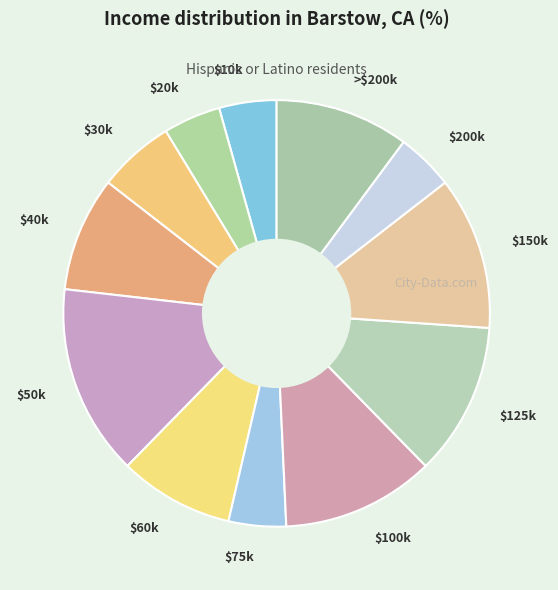

The $10k slice represents 4% of the pie. True or false?

True